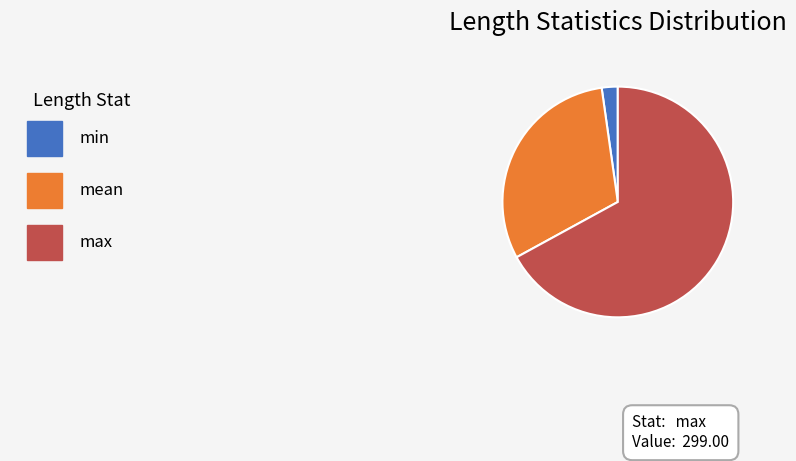

Does any single category account for the majority?

Yes